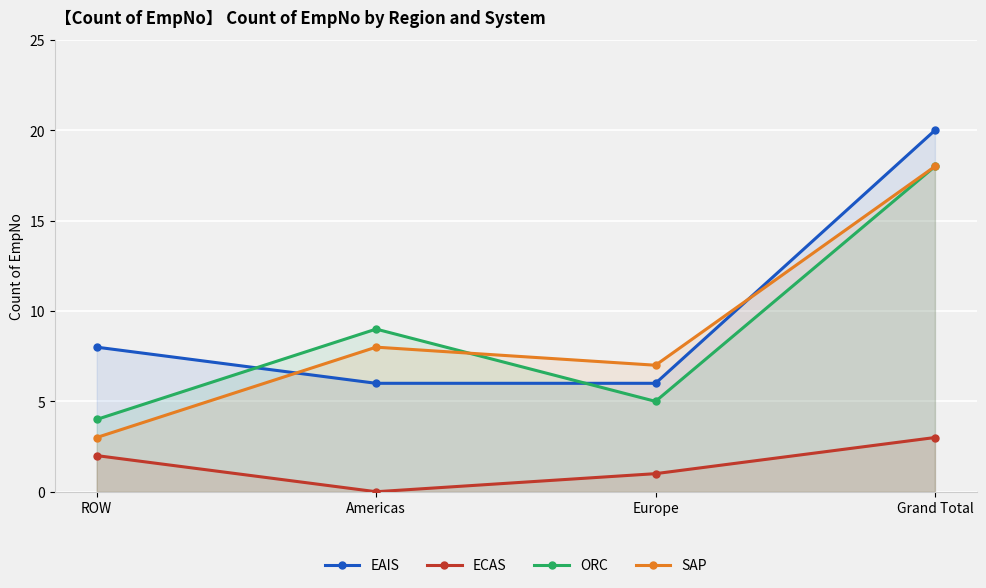

What is the maximum value for ECAS?

3